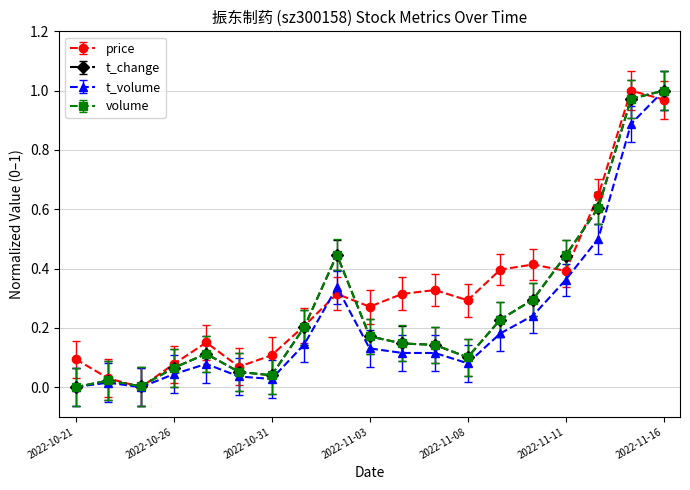

Which series has the largest total across all categories?

price